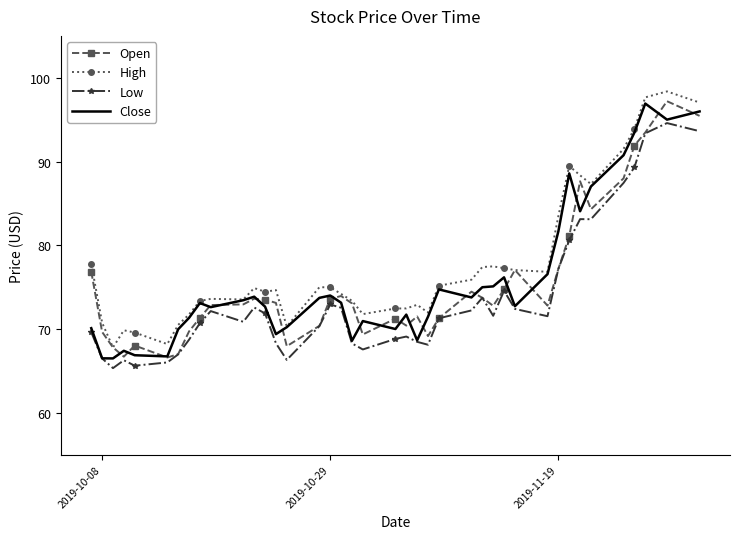

True or false: Low and High intersect in this chart.

False